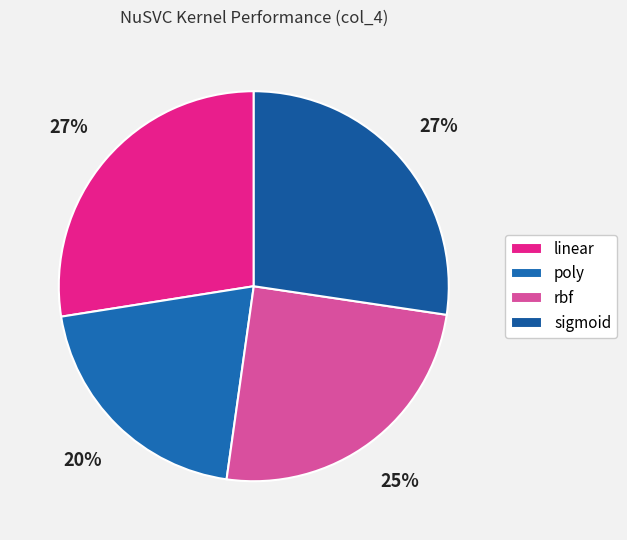

Is sigmoid the majority of the pie?

No